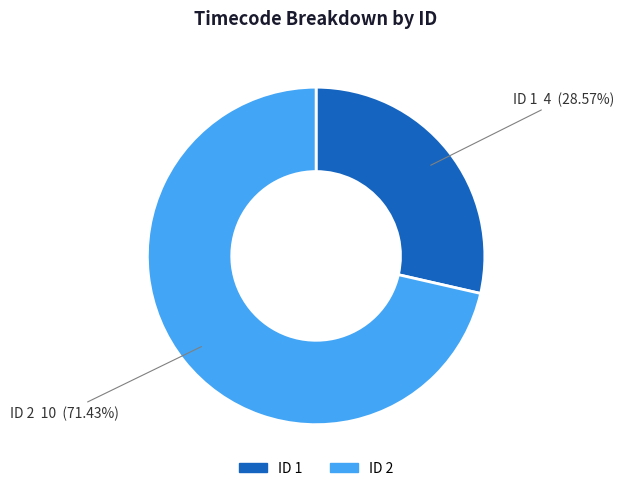

To the nearest percent, what is the average slice percentage?

50%